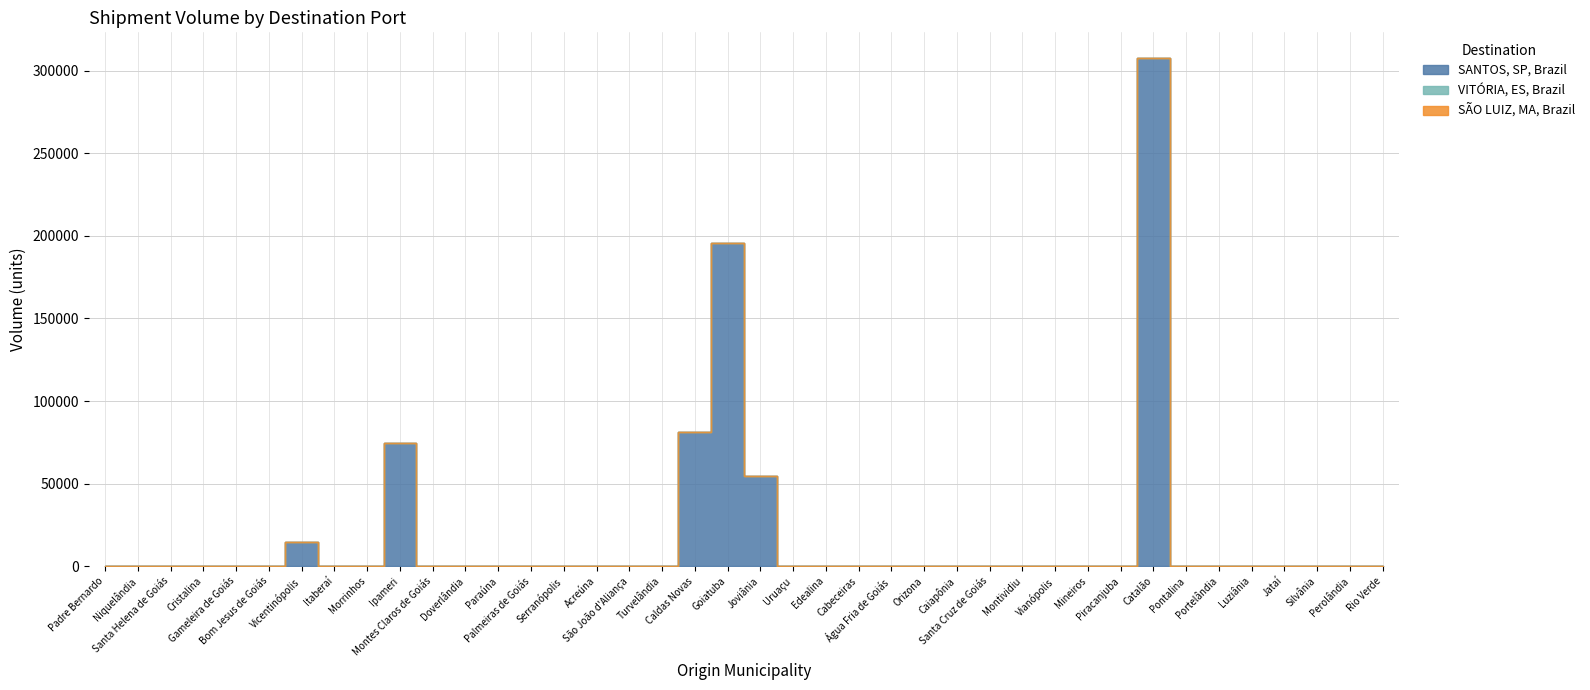

True or false: SANTOS, SP, Brazil and SÃO LUIZ, MA, Brazil cross at least once.

False